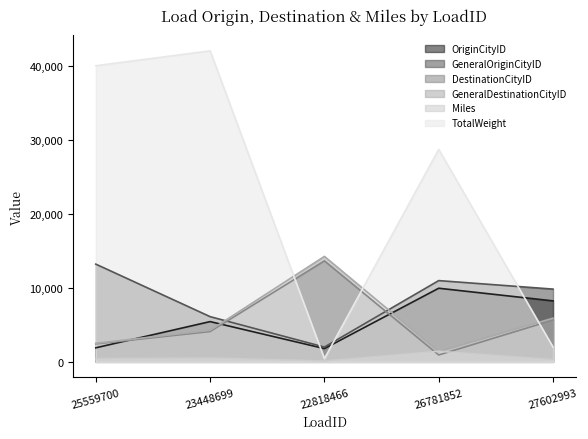

Does the chart have visible grid lines?

No